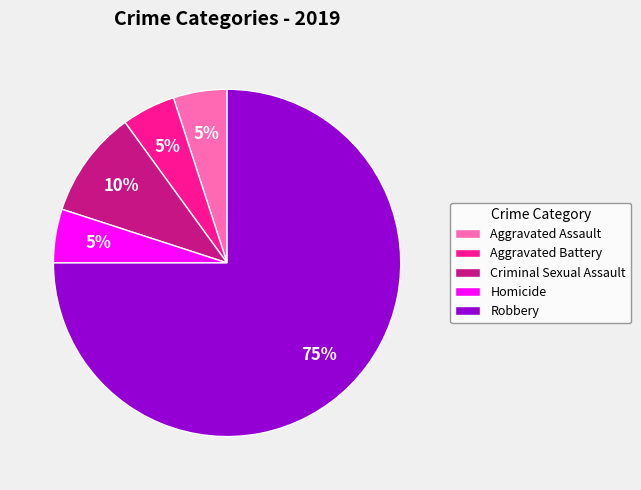

Is Criminal Sexual Assault the majority of the pie?

No